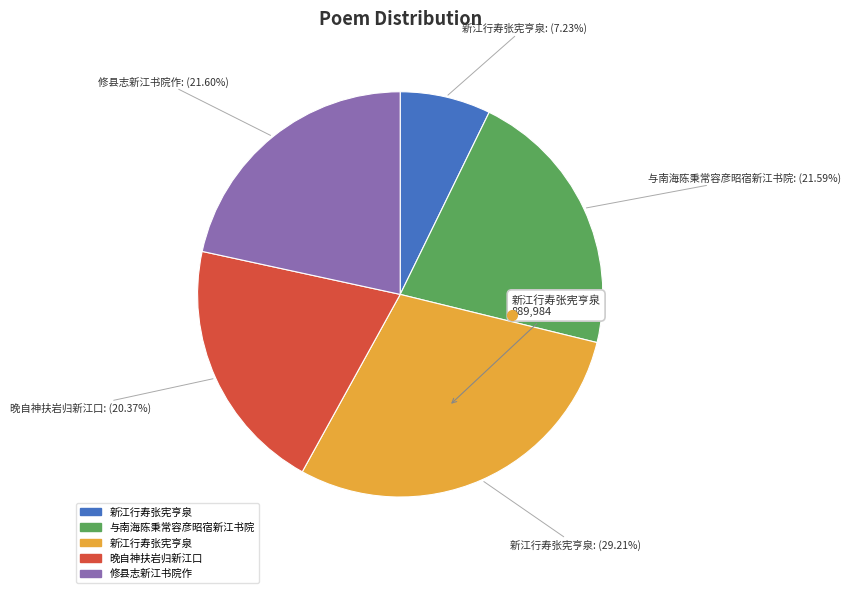

Is there any slice that represents more than half of the pie?

No